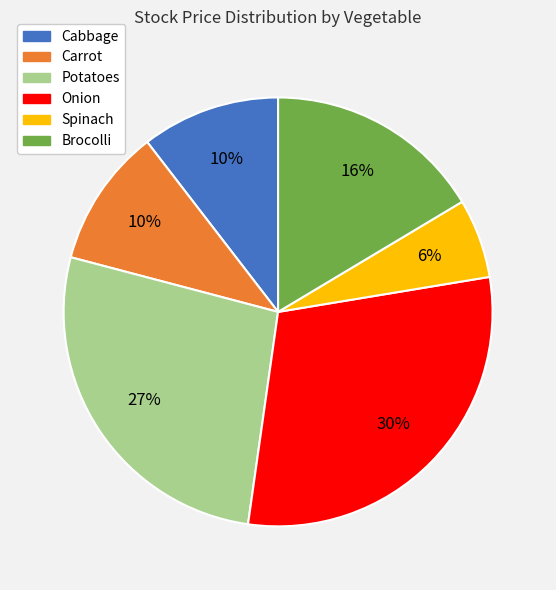

Is it true that Onion is 17% of the pie?

False